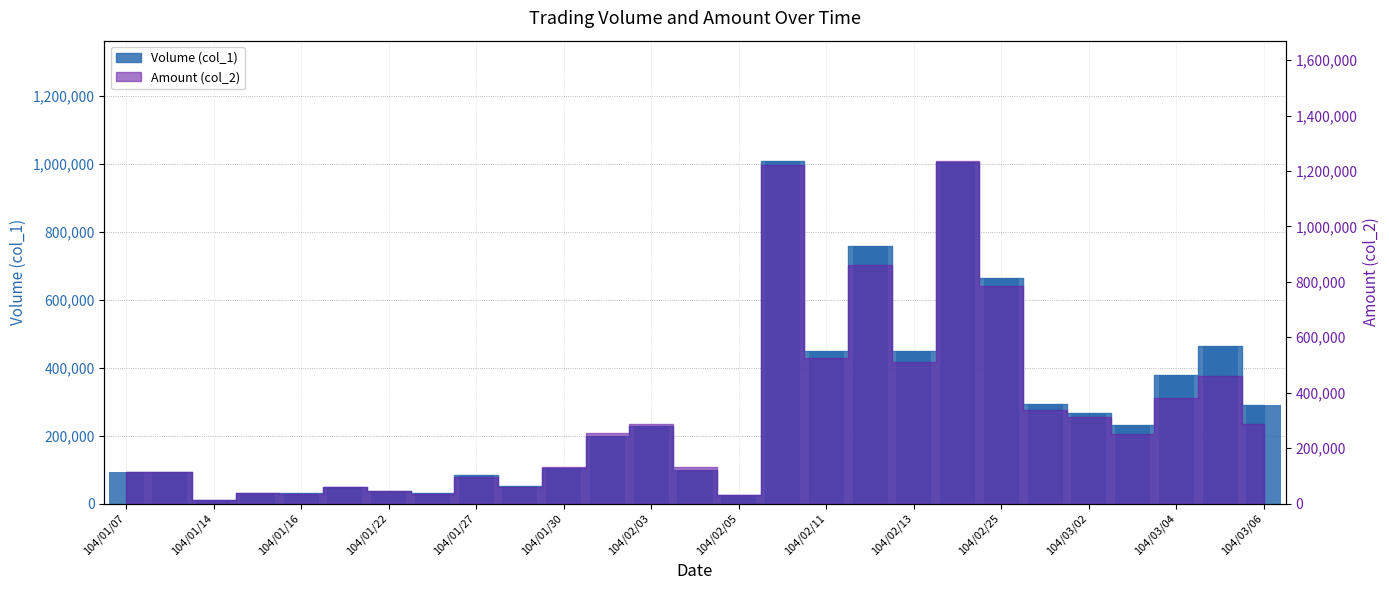

Is it true that the value at 104/02/12 is 760000?

True